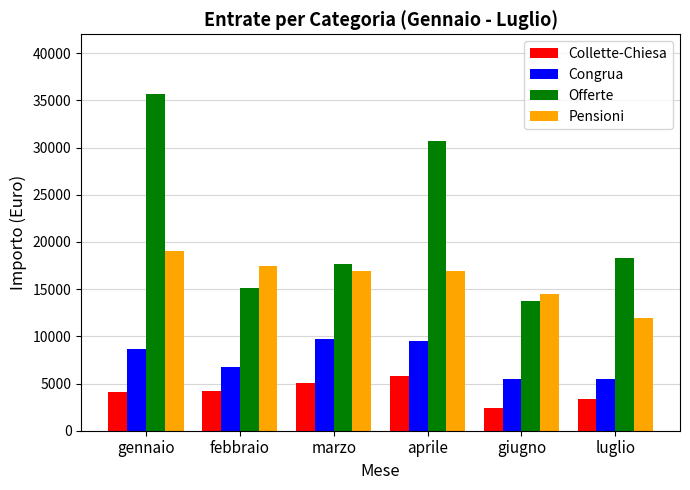

List the series in order of their overall mean, lowest first.

Collette-Chiesa, Congrua, Pensioni, Offerte